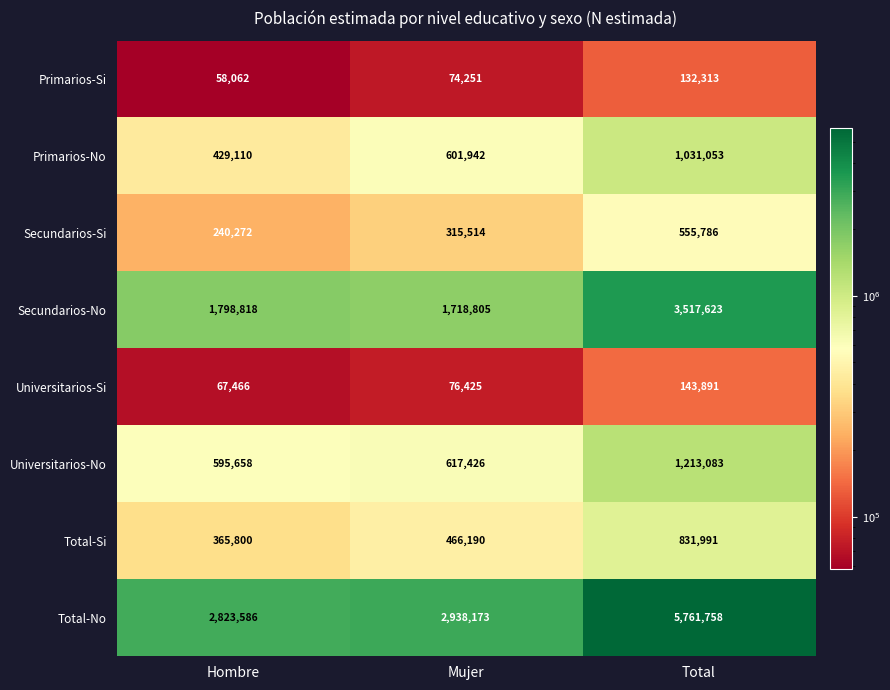

How many distinct data groups are displayed?

8